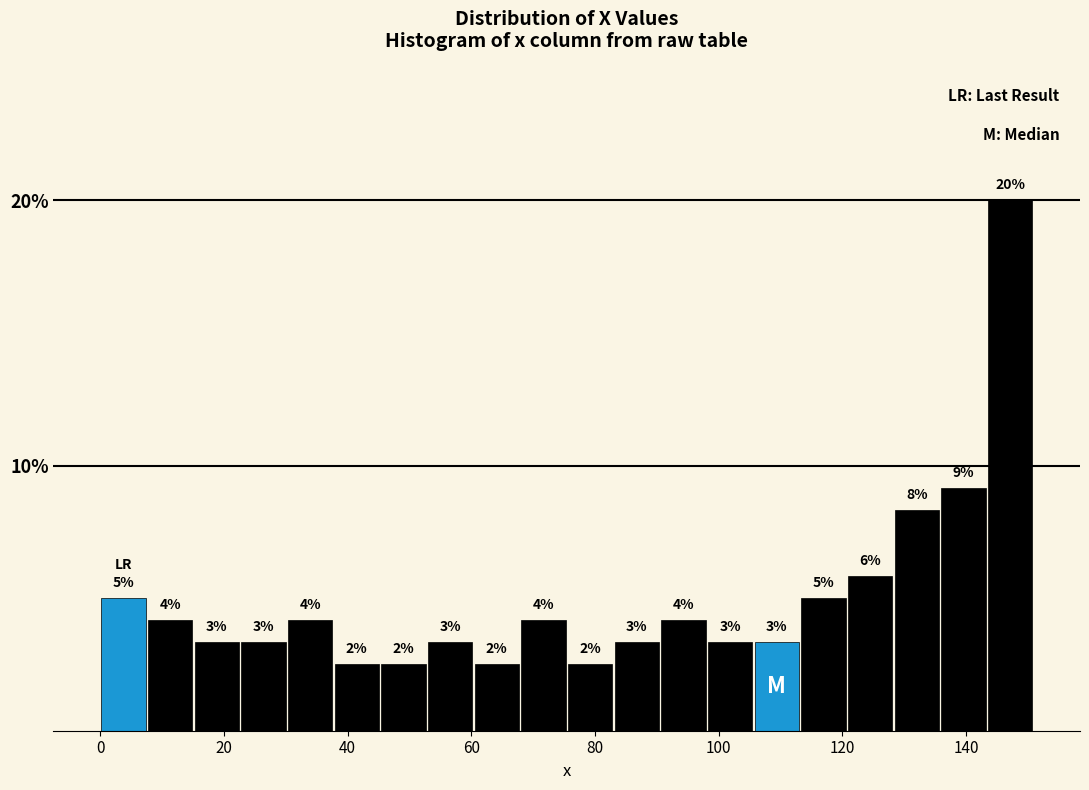

Around what value on the x-axis is the tallest bar? Give the approximate position of its centre, as read against the axis.

148